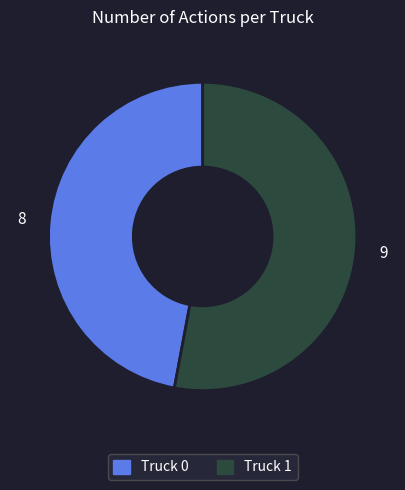

True or false: Truck 0 accounts for 59% of the total.

False